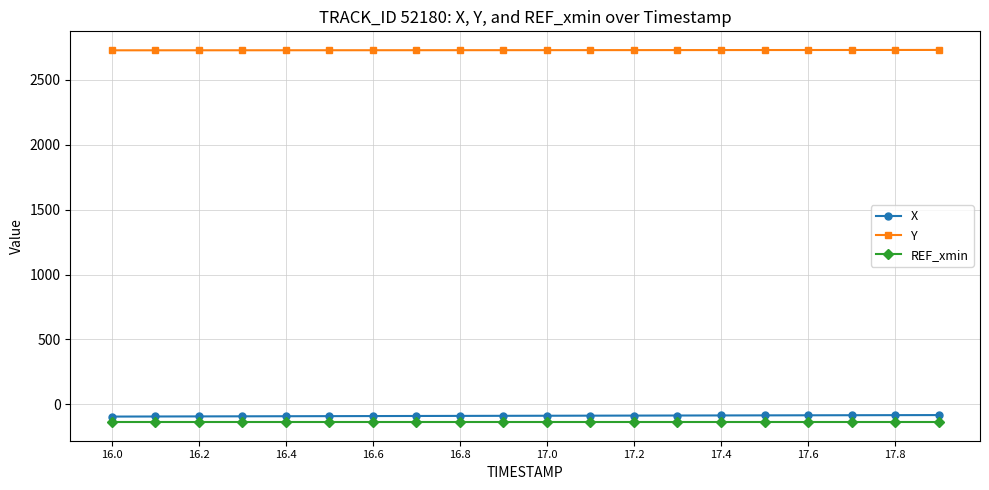

What is the value of the REF_xmin point at the 4th from the left?

-137.7